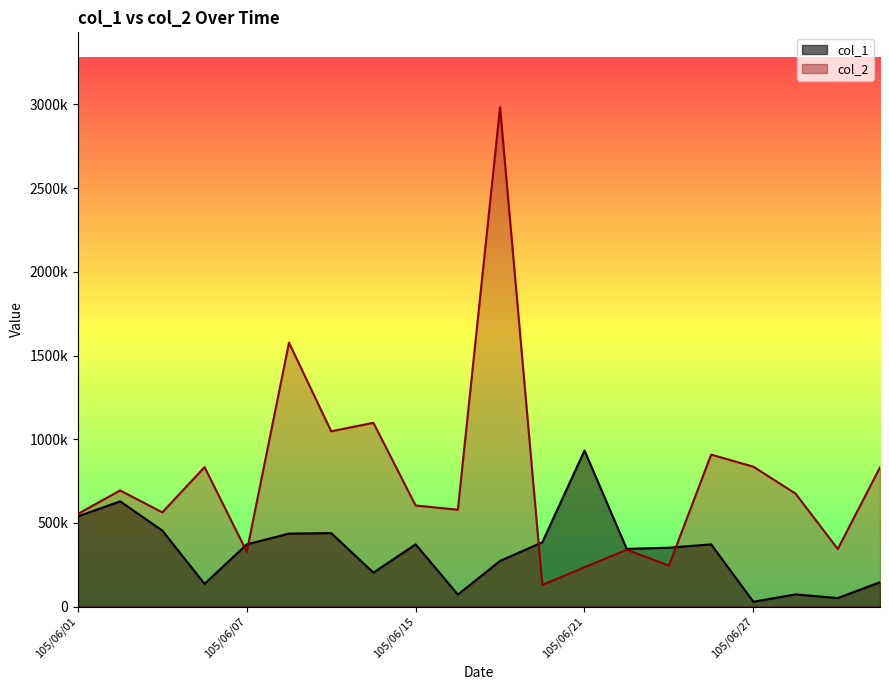

What is the sum of all col_2 values?

15404779